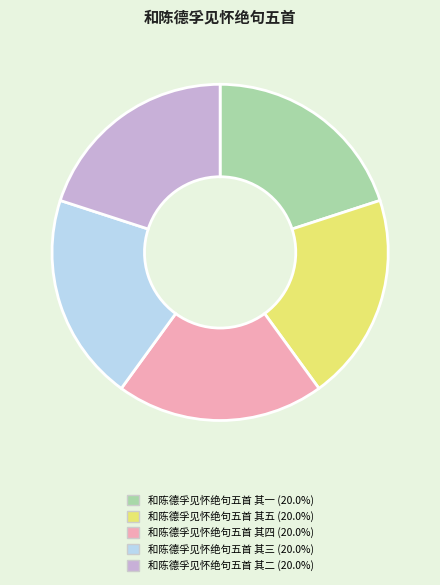

Is there a majority slice in this chart?

No